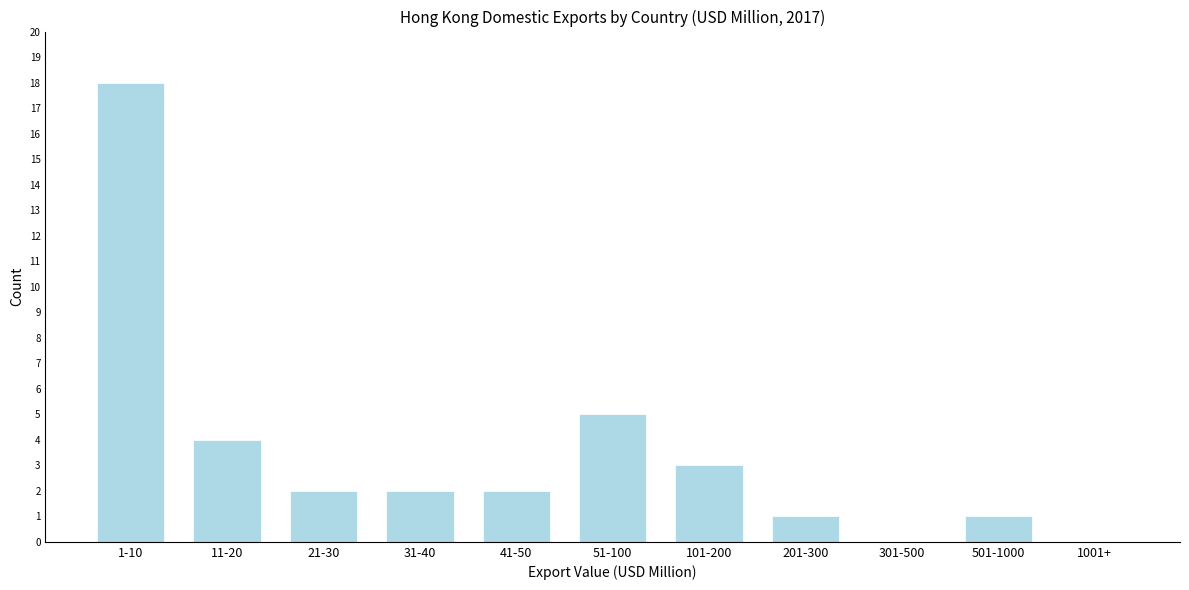

Reading right to left, transcribe all the data shown in this chart.

1001+=0	501-1000=1	301-500=0	201-300=1	101-200=3	51-100=5	41-50=2	31-40=2	21-30=2	11-20=4	1-10=18